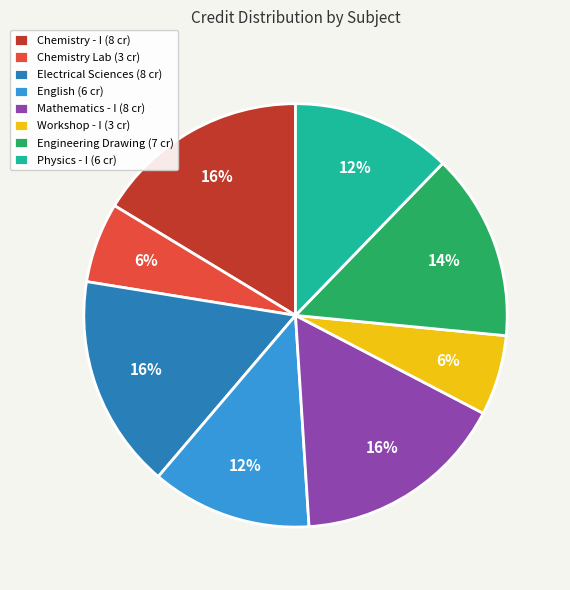

To the nearest percent, what is the difference between the largest and smallest slice percentages?

10%